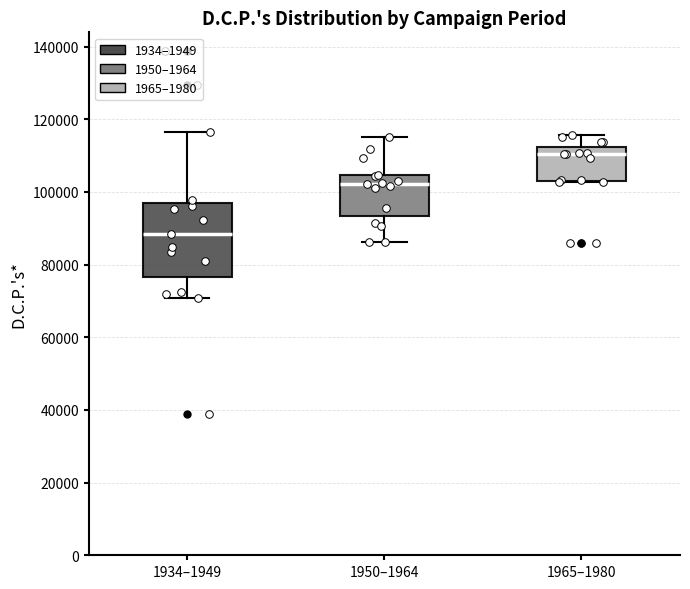

Where does the lower whisker of the box for 1934–1949 end on the y-axis? The values are not printed on the chart, so give them approximately, as read against the axis.

70000